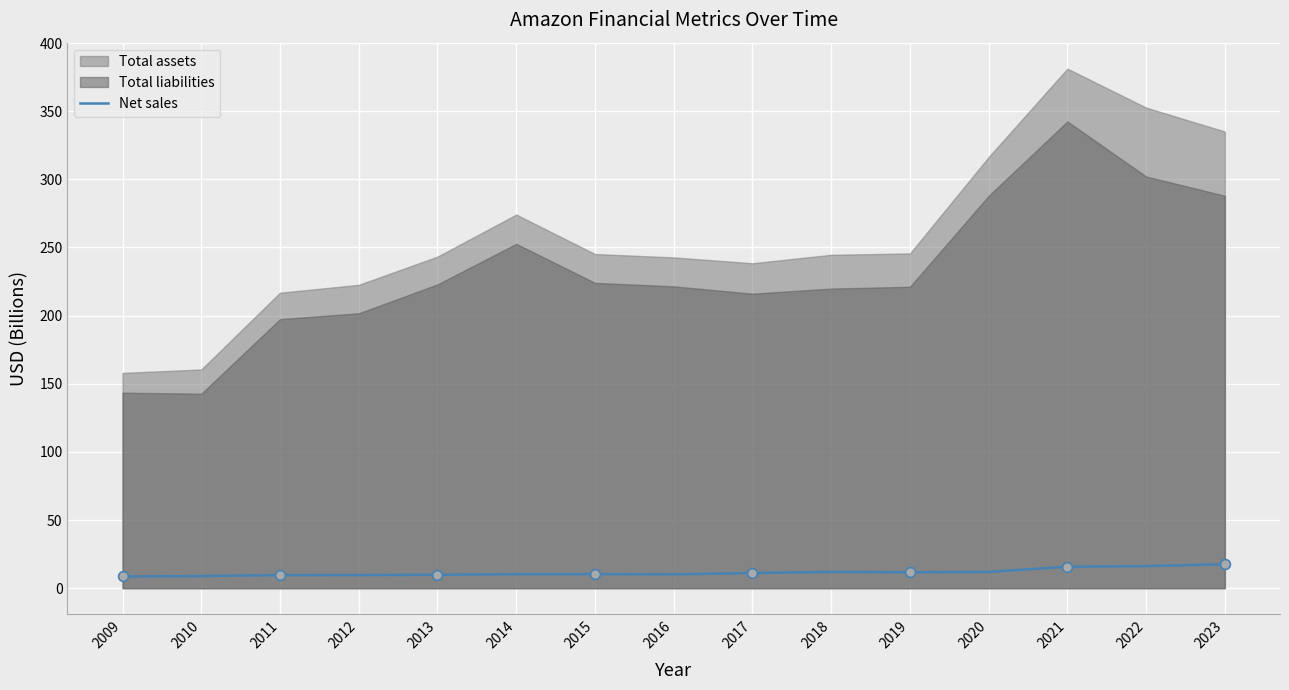

Which has a higher value, 2016 or 2009?

2016